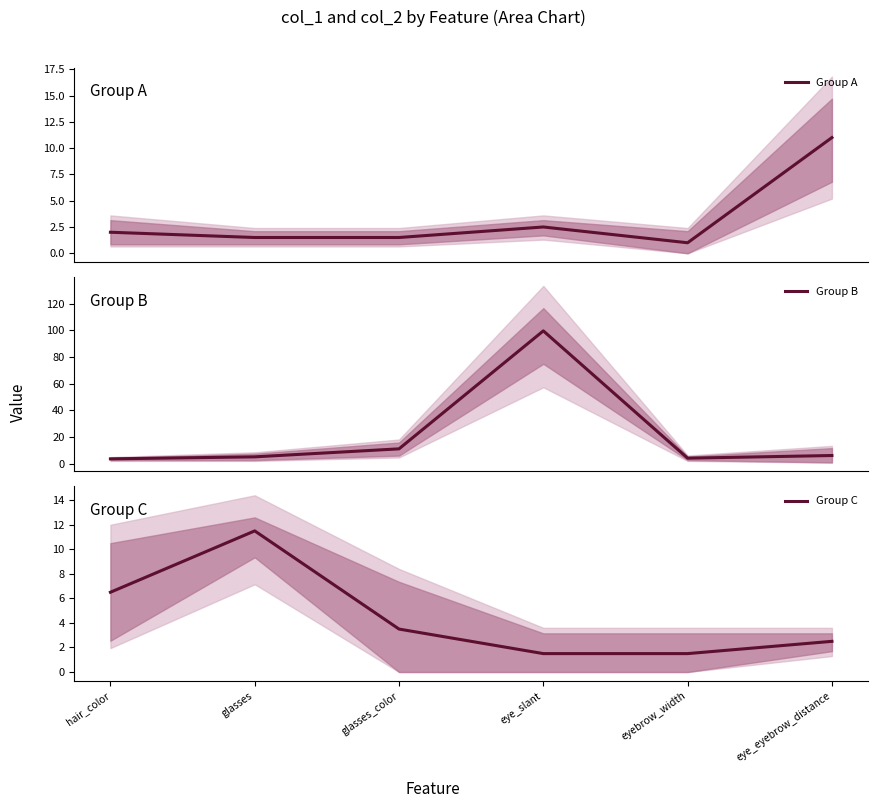

Where does the Group B series first go above 6?

glasses_color